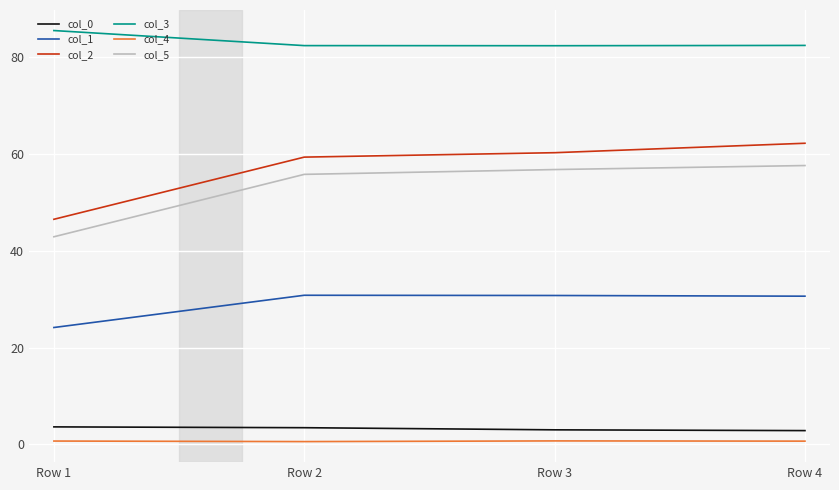

What value does the col_1 series have at Row 3?

30.8